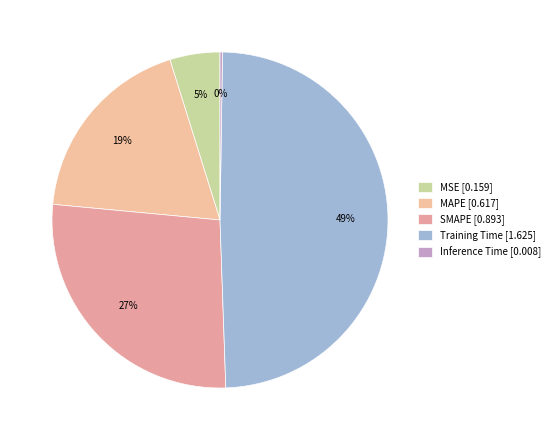

To the nearest percent, what is the difference between the largest and smallest slice percentages?

49%